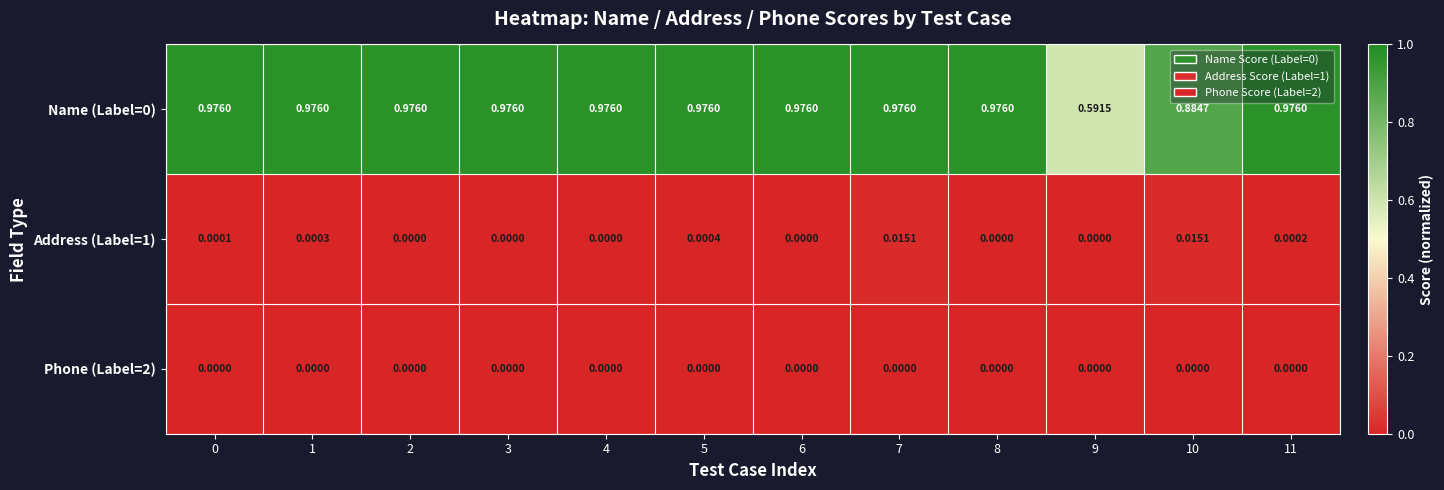

Reading left to right, transcribe all the data shown in this chart.

Name (Label=0): 0=1.0	1=1.0	2=1.0	3=1.0	4=1.0	5=1.0	6=1.0	7=1.0	8=1.0	9=0.6	10=0.9	11=1.0
Address (Label=1): 0=0.0	1=0.0	2=0.0	3=0.0	4=0.0	5=0.0	6=0.0	7=0.0	8=0.0	9=0.0	10=0.0	11=0.0
Phone (Label=2): 0=0.0	1=0.0	2=0.0	3=0.0	4=0.0	5=0.0	6=0.0	7=0.0	8=0.0	9=0.0	10=0.0	11=0.0